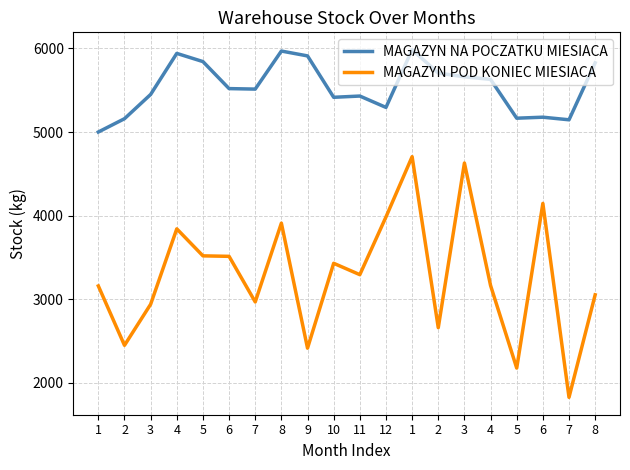

Which series has the largest total across all categories?

MAGAZYN NA POCZATKU MIESIACA